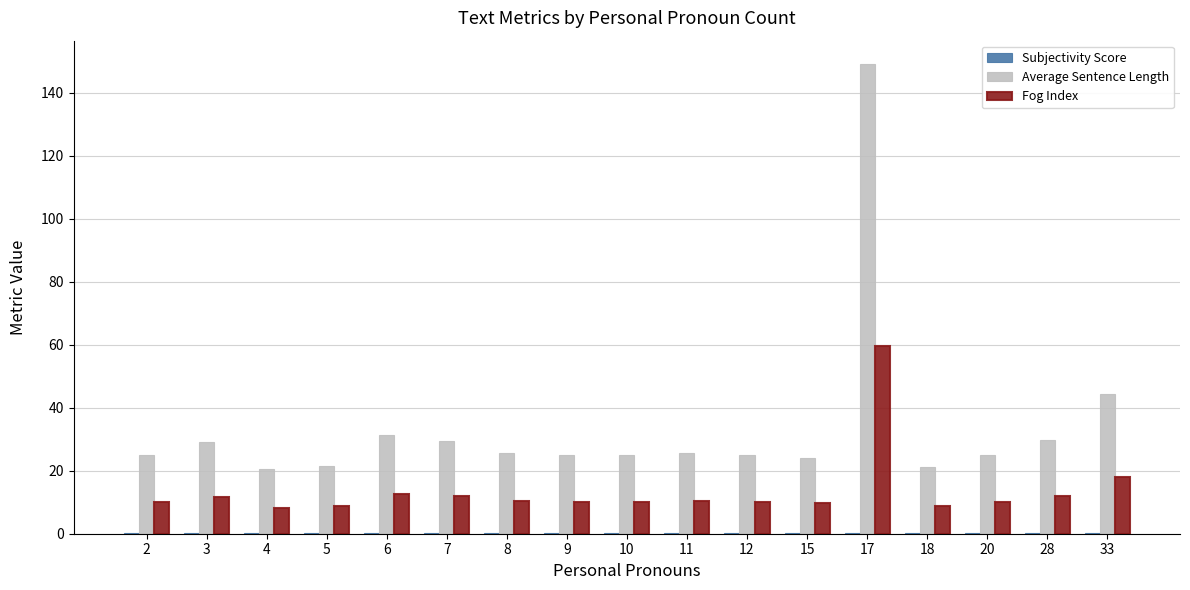

Which label corresponds to the largest value in the chart?

17